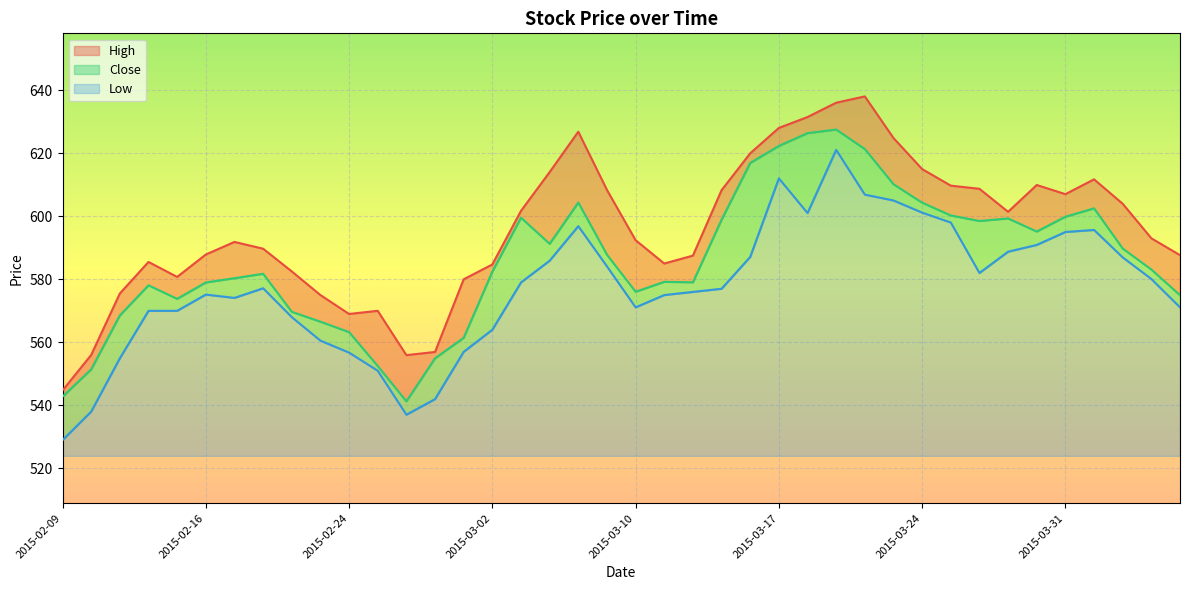

How many data points does each series have?

40